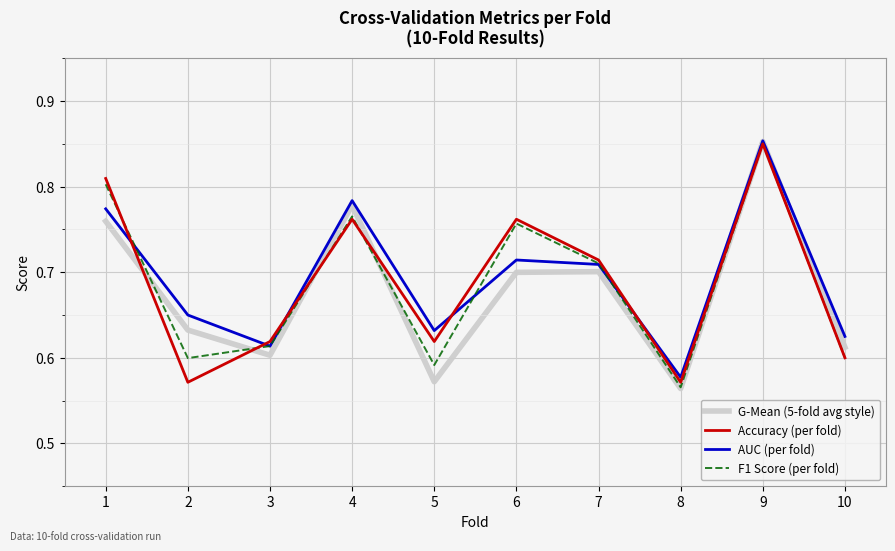

Which series has the largest total across all categories?

AUC (per fold)